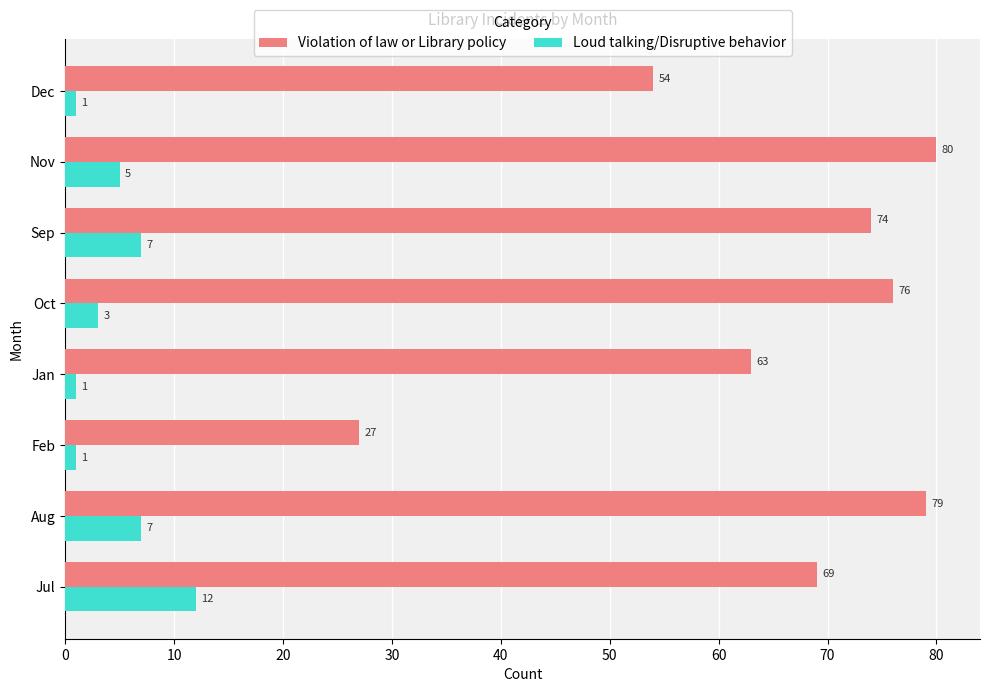

At which category is the sum across all series the highest?

Aug